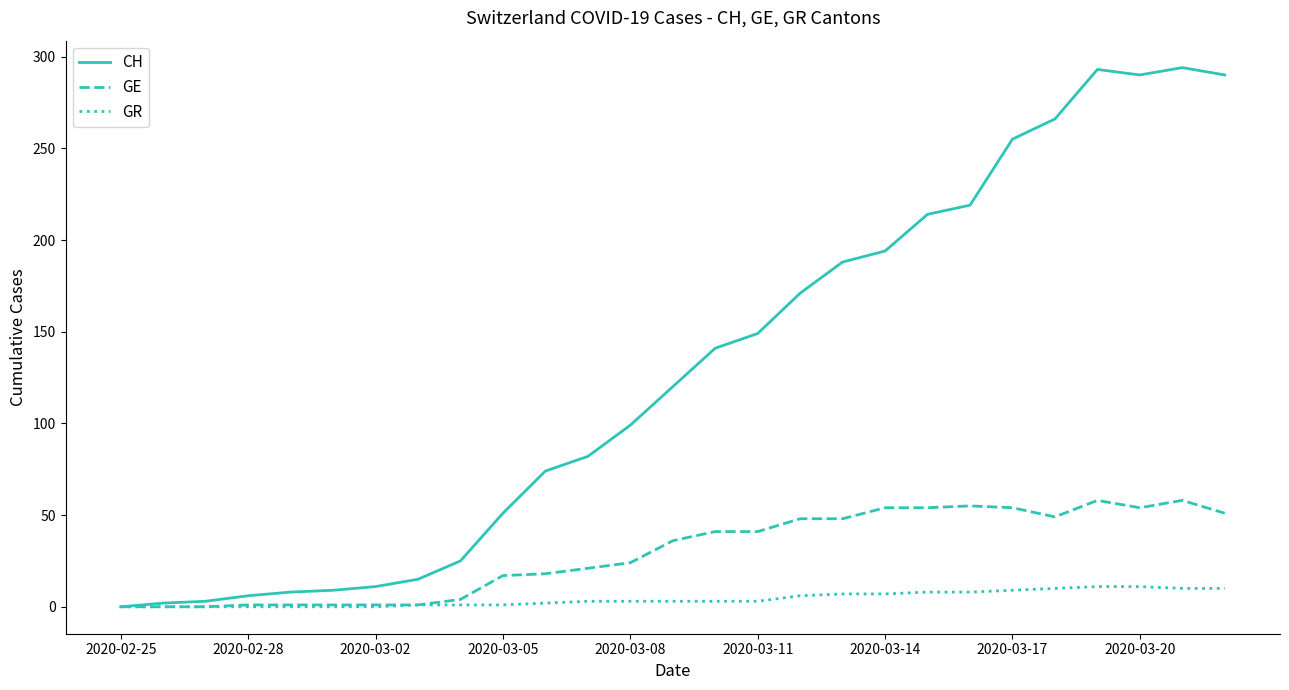

What is the difference between the maximum and second lowest values in the GE series?

58